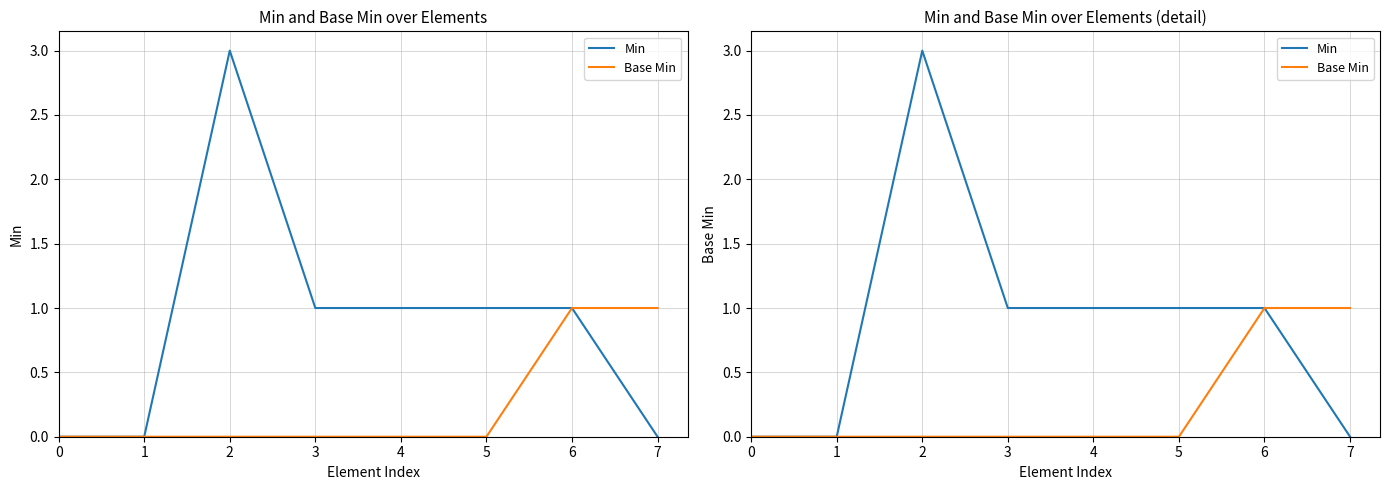

Reading right to left, list all the values displayed in this chart.

Min: 0	1	1	1	1	3	0	0
Base Min: 1	1	0	0	0	0	0	0